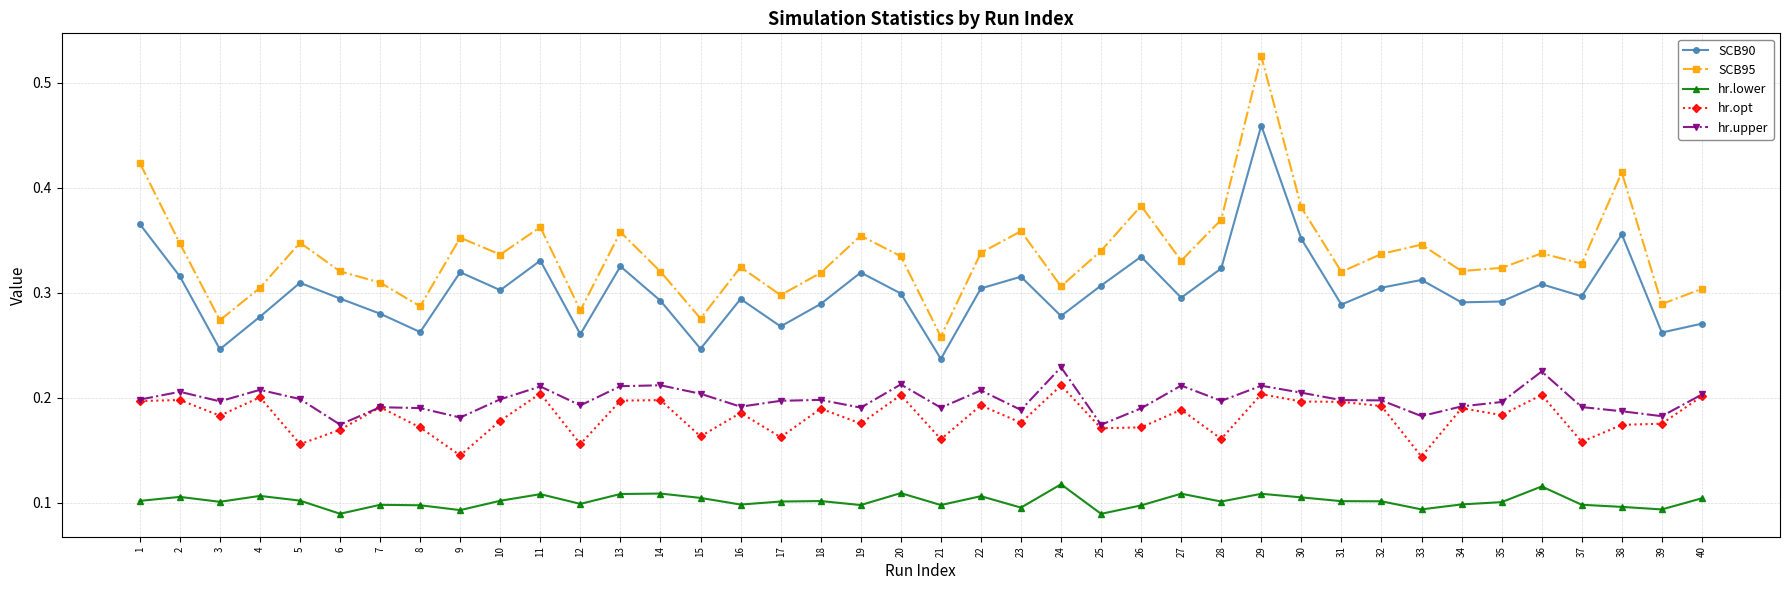

Where is the first local minimum for hr.opt?

3